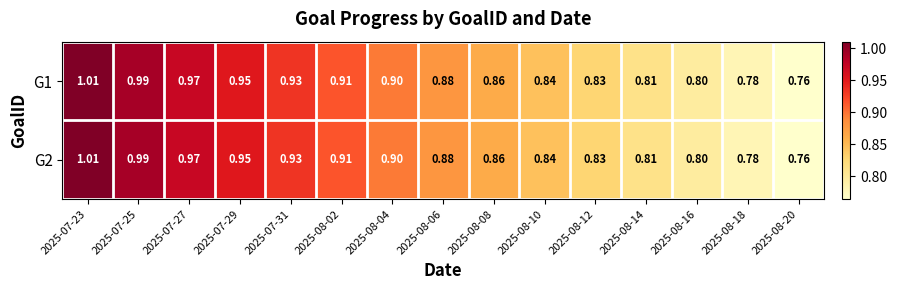

Is the value of G1 at 2025-08-18 greater than the value of G2 at 2025-08-02?

No